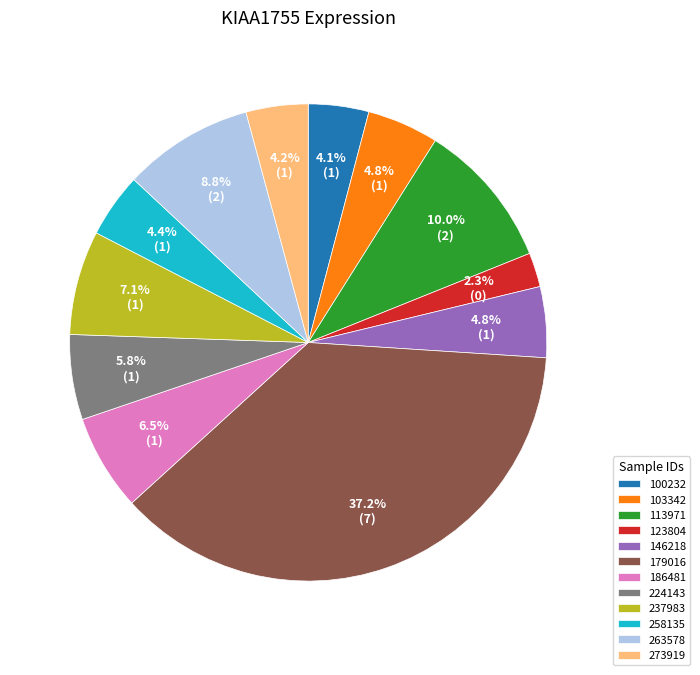

How much of the chart is everything except 100232?

95.9%